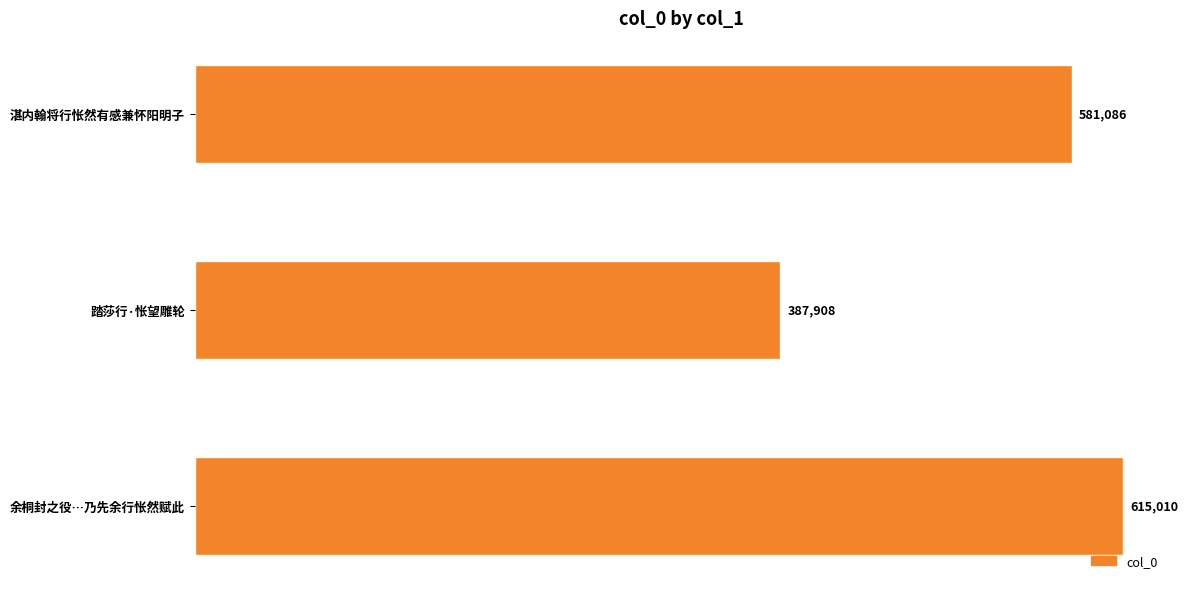

What is the sum of the values at 湛内翰将行怅然有感兼怀阳明子 and 踏莎行·怅望雕轮?

968994